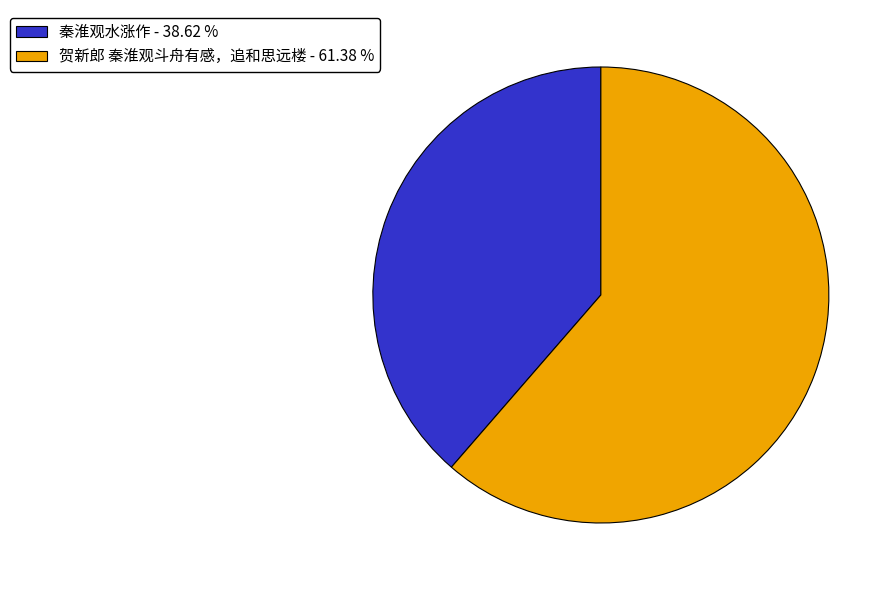

Does 秦淮观水涨作 represent more than half of the total?

No